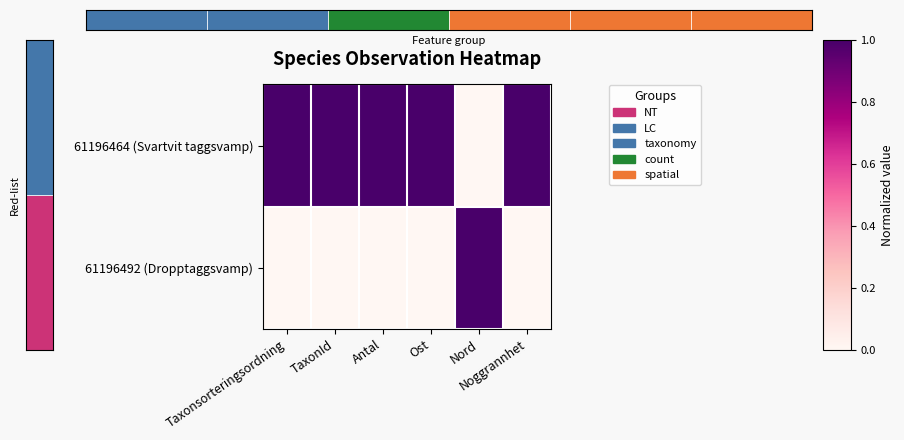

What is the highest value of the 61196492 (Dropptaggsvamp) series?

1